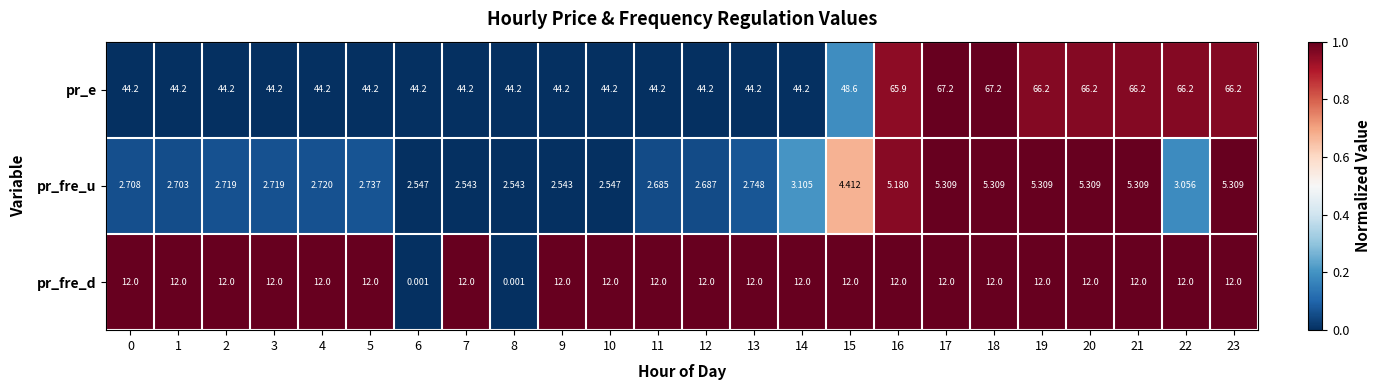

Which series changed the most between 8 and 20?

pr_e